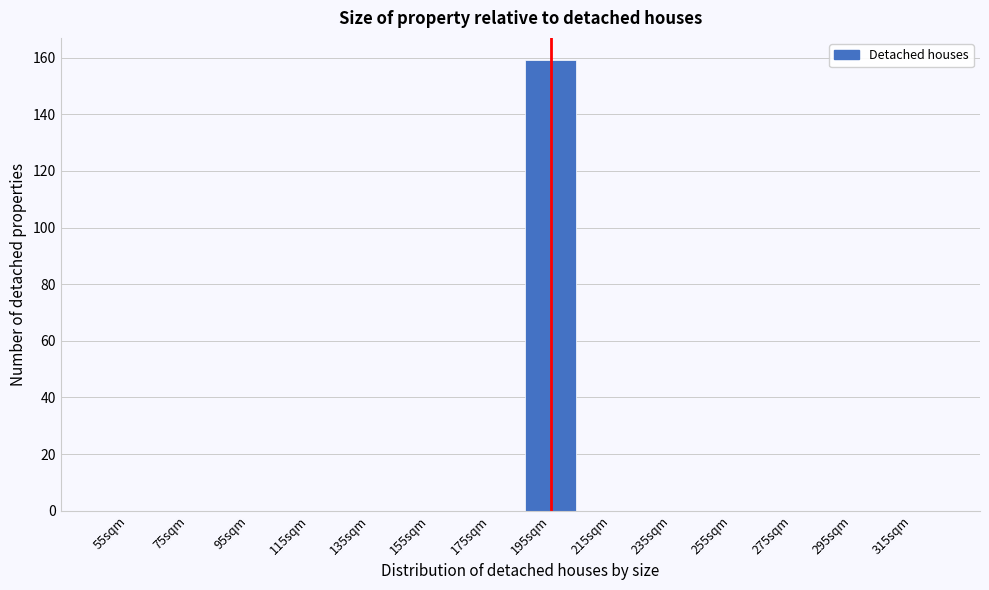

Reading left to right, what are all the values shown in this chart?

55sqm=0	75sqm=0	95sqm=0	115sqm=0	135sqm=0	155sqm=0	175sqm=0	195sqm=159	215sqm=0	235sqm=0	255sqm=0	275sqm=0	295sqm=0	315sqm=0